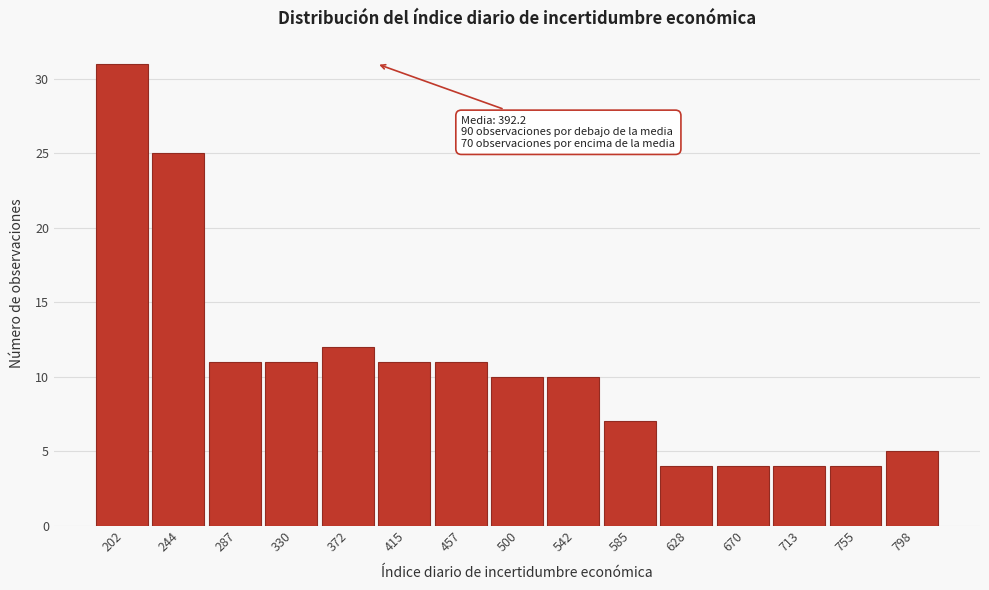

Over which range of the x-axis is the bar tallest?

180 to 225